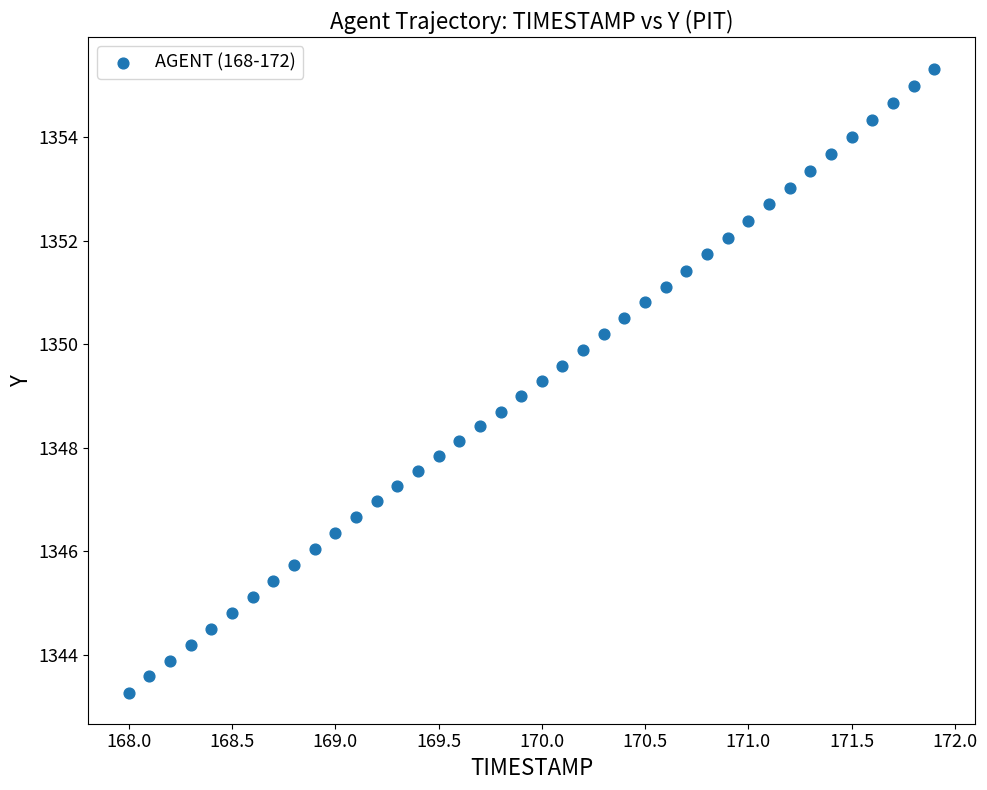

What is the range of X values (max minus min)?

3.9